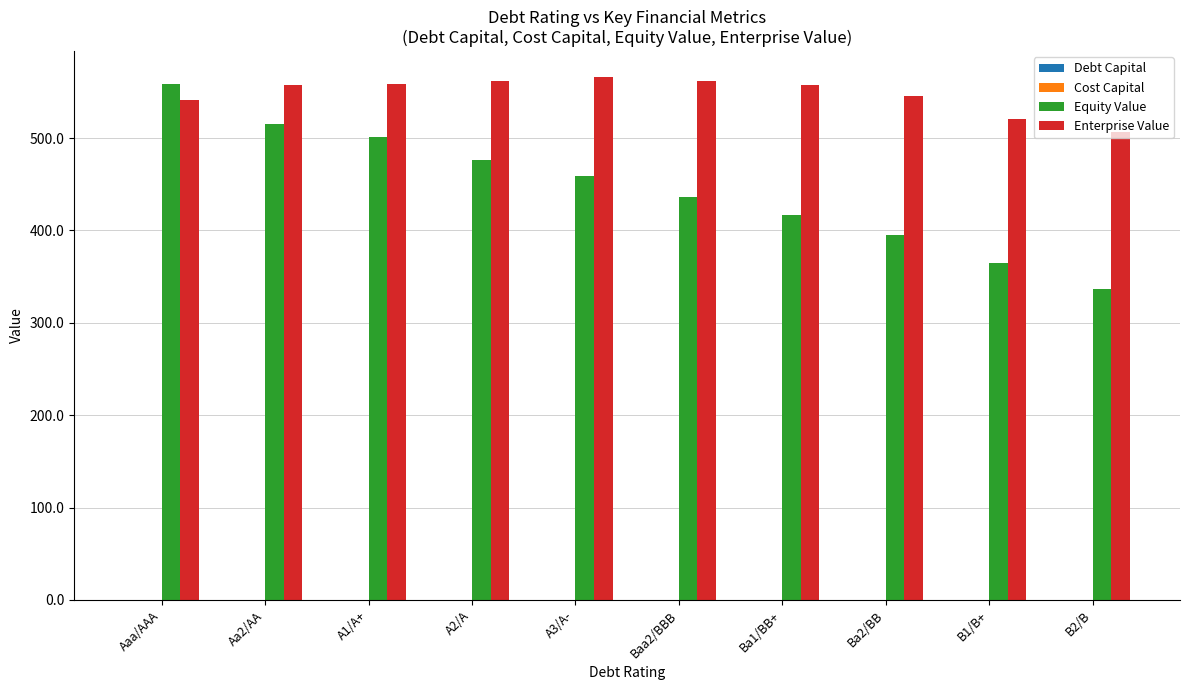

Is it true that Equity Value equals 324.3 at Aa2/AA?

False